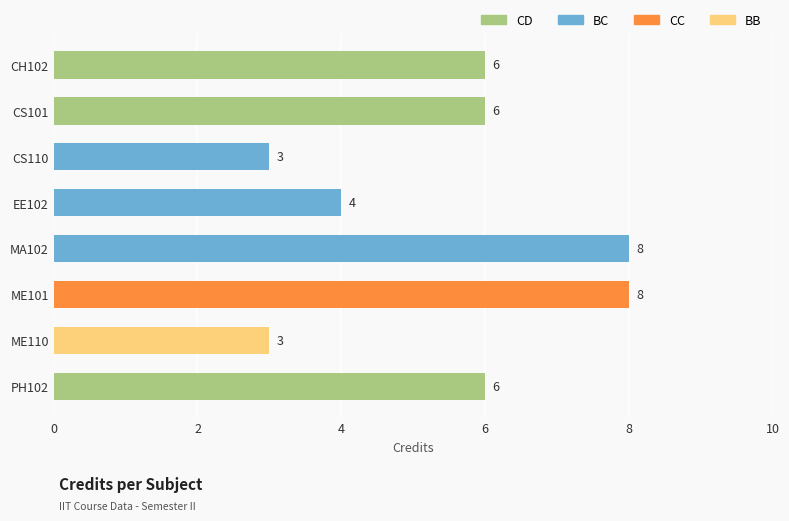

What is the change in value from CS101 to EE102?

-2